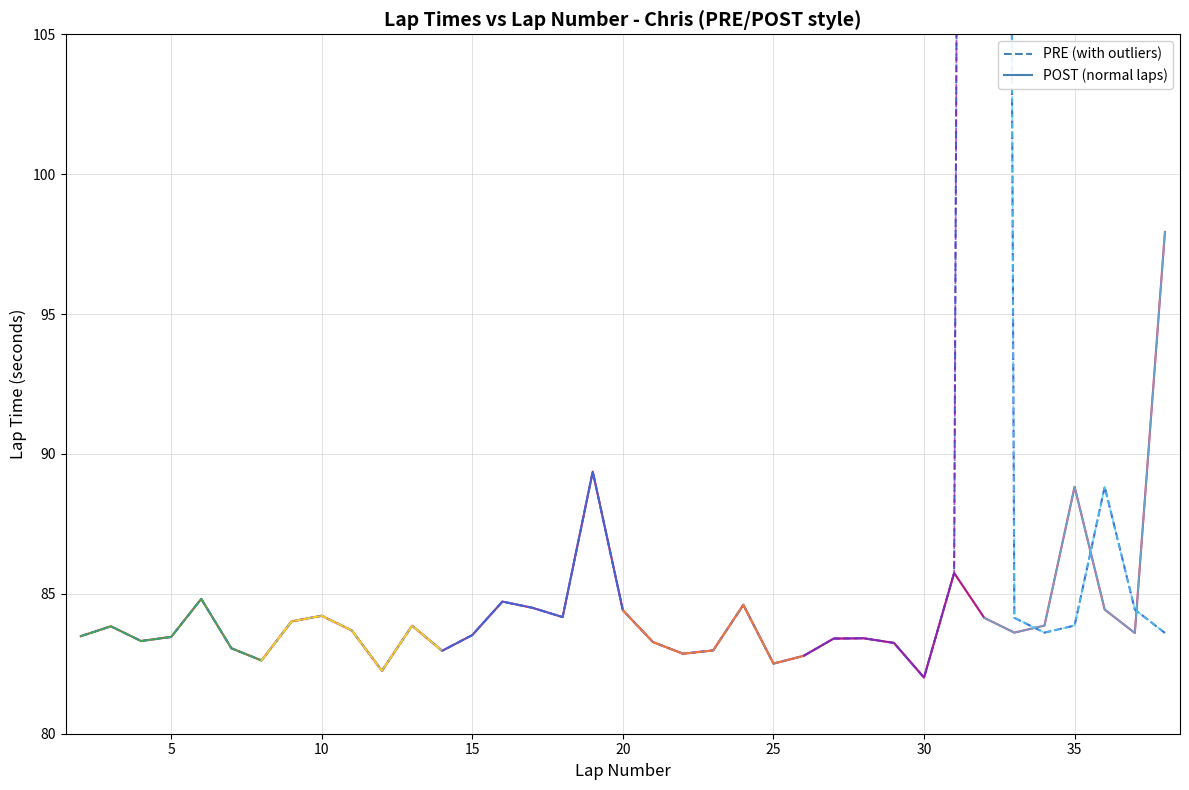

What is the sum of all Lap (with outliers) values?

3353.0